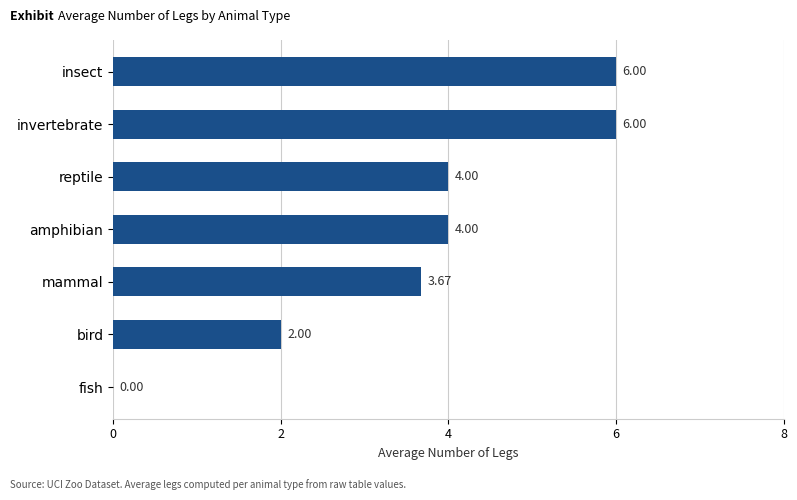

What is the sum of all values?

25.7